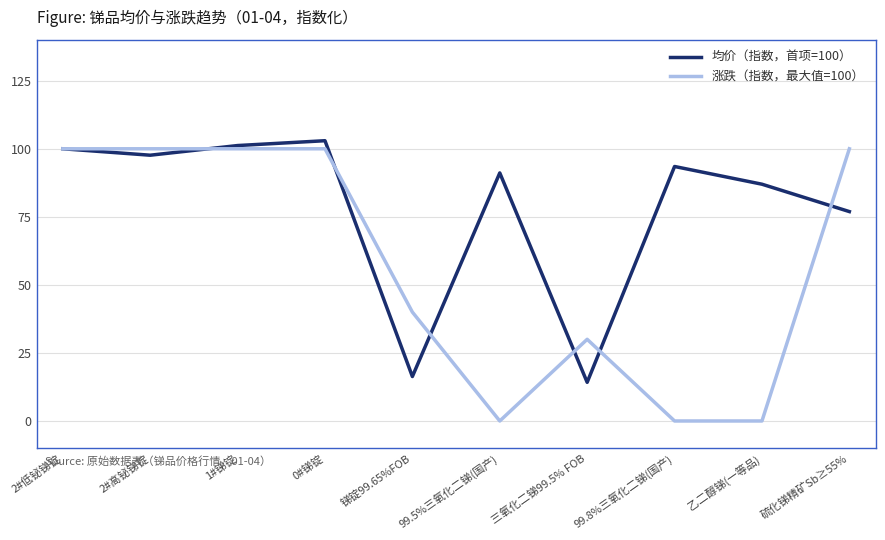

True or false: 均价（指数，首项=100） and 涨跌（指数，最大值=100） cross at least once.

True